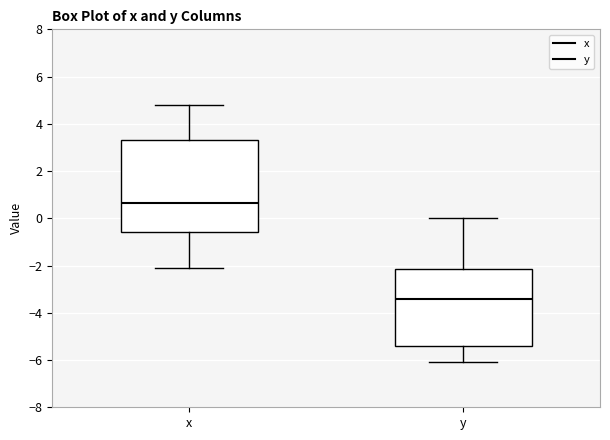

Where is the lower edge of the box for x on the y-axis? The values are not printed on the chart, so give them approximately, as read against the axis.

-0.6